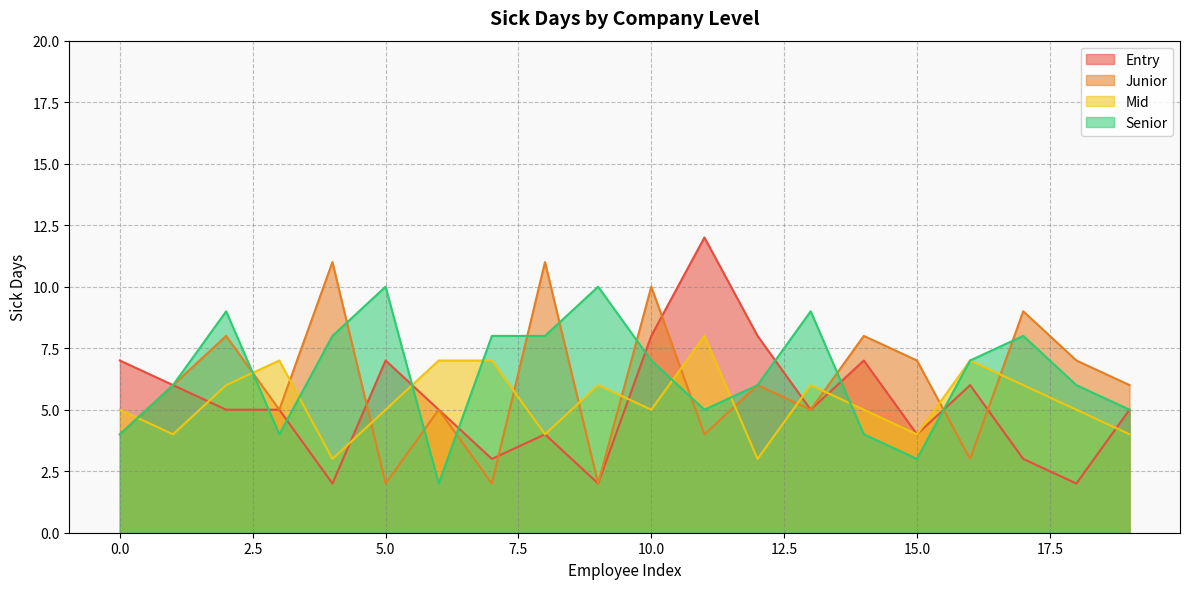

What are all the series names shown in the legend?

Entry, Junior, Mid, Senior